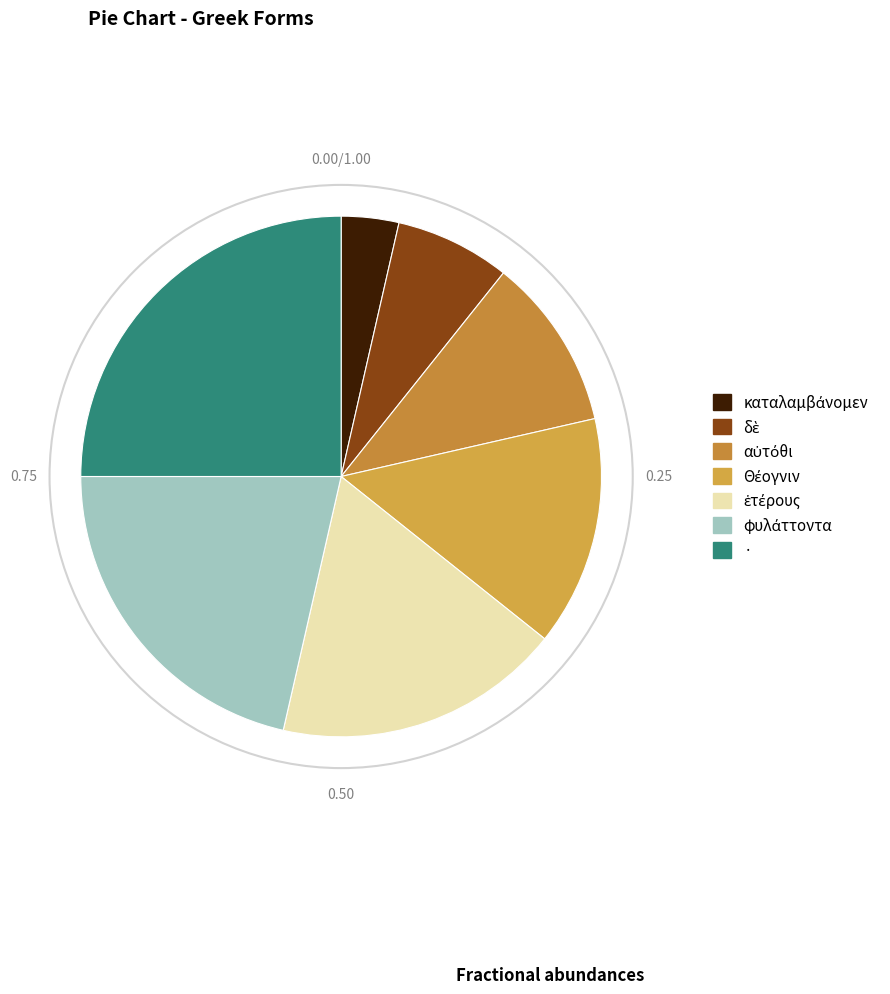

Combined, do αὐτόθι and δὲ account for over 50%?

No